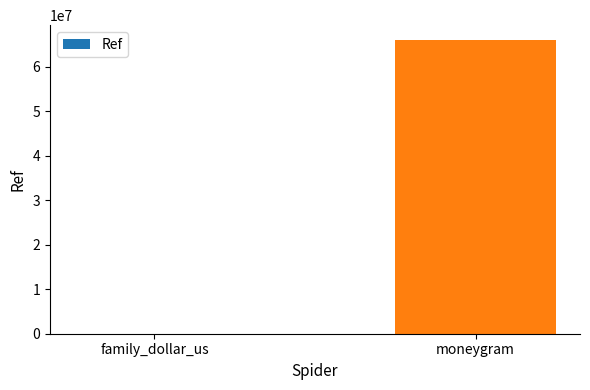

What value does the data have at family_dollar_us, to the nearest 100?

23400